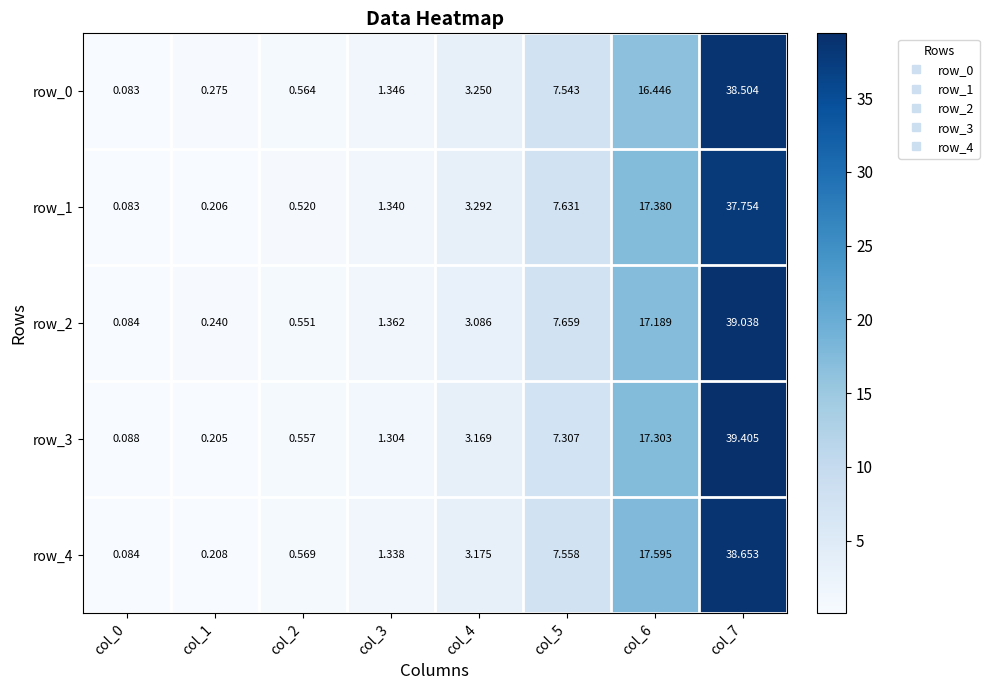

Is the value of row_4 at col_0 greater than the value of row_3 at col_4?

No